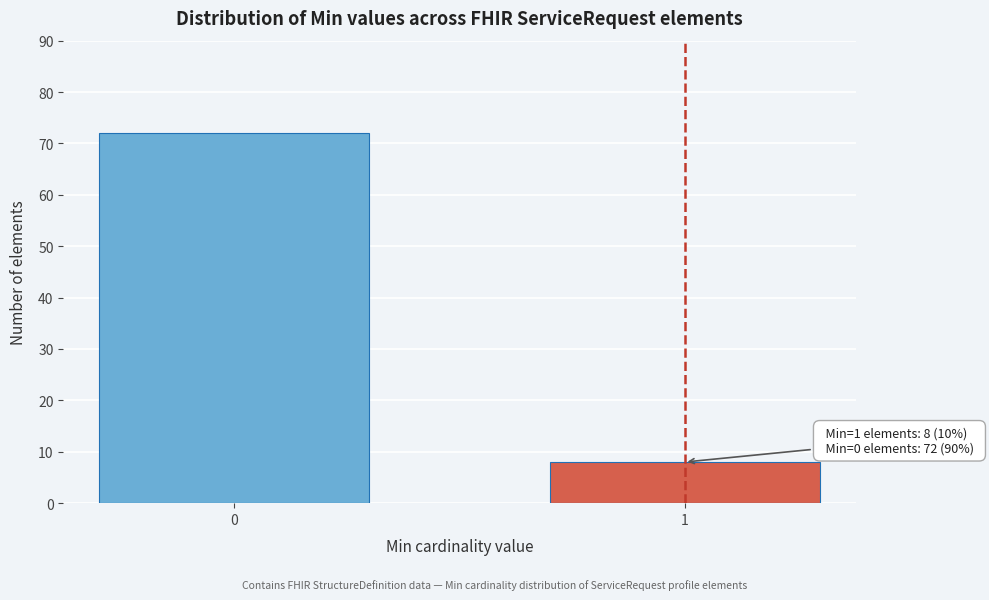

Reading left to right, list all the values displayed in this chart.

72	8